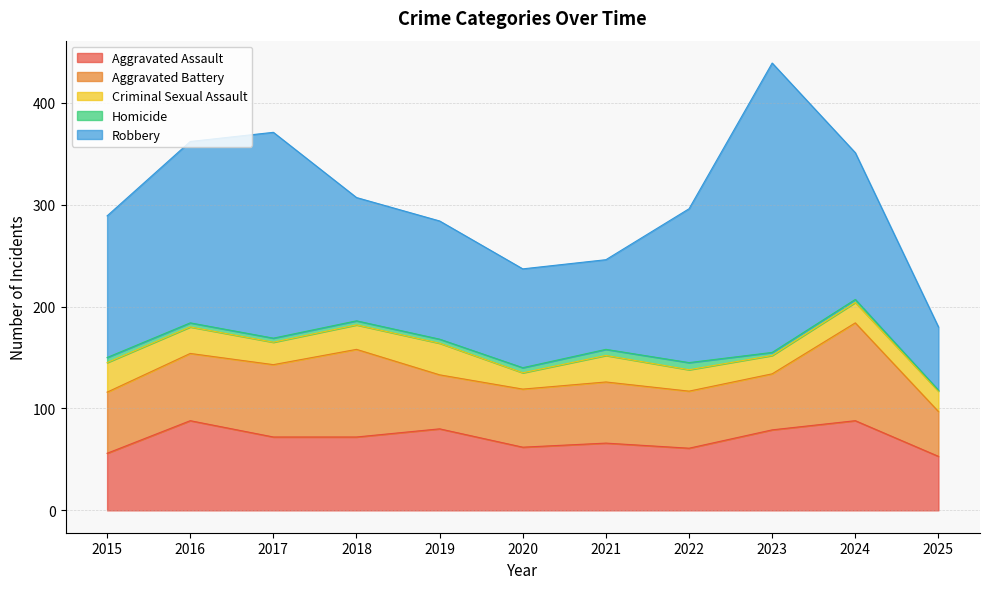

The Criminal Sexual Assault series shows 28 at 2025. True or false?

False